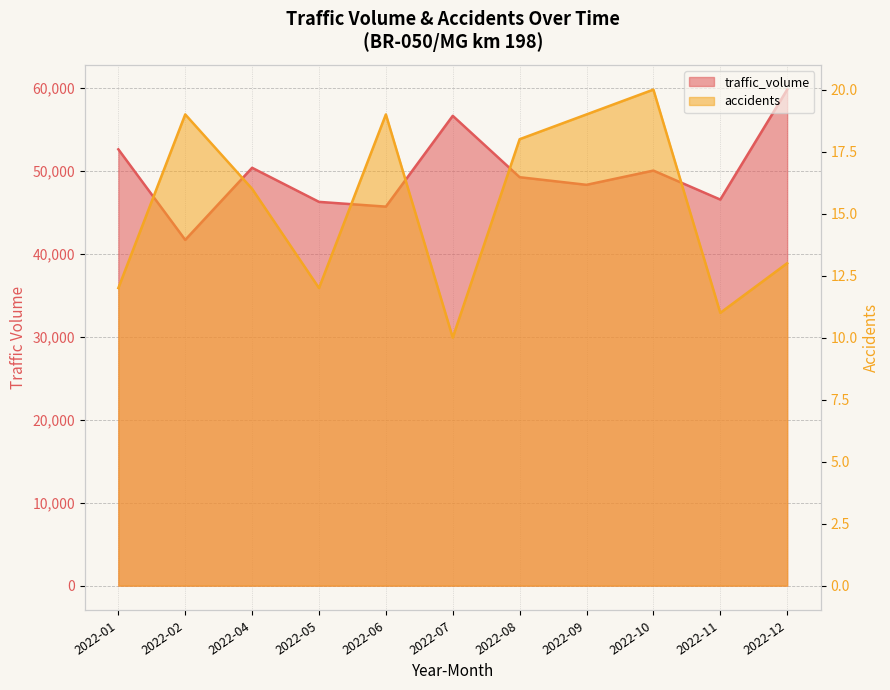

At how many categories does at least one series exceed 37864?

11